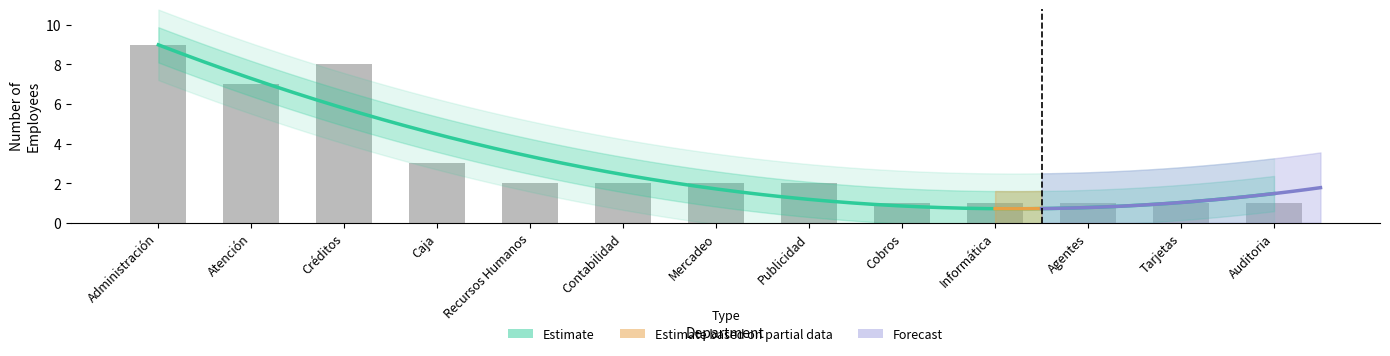

List the labels in order of value, smallest first.

Cobros, Informática, Agentes, Tarjetas, Auditoria, Recursos Humanos, Contabilidad, Mercadeo, Publicidad, Caja, Atención, Créditos, Administración